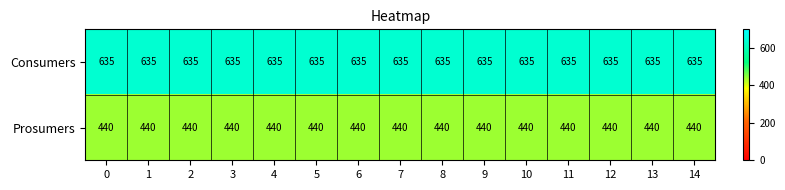

What is the difference between the highest and lowest values at 5?

195